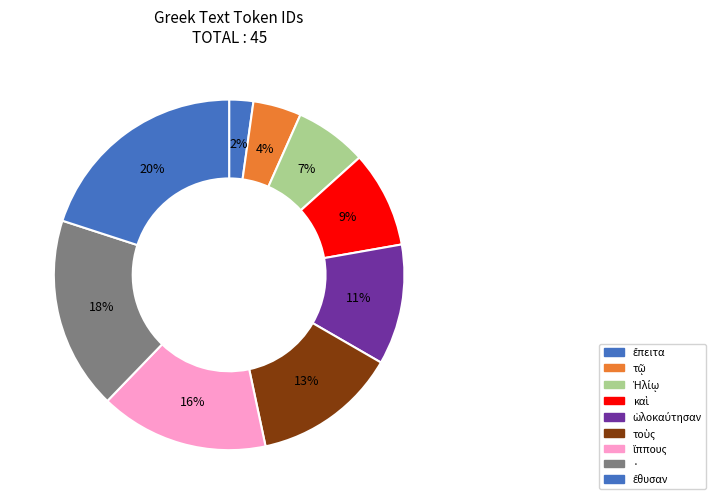

Rank the categories by value from lowest to highest.

ἔπειτα, τῷ, Ἡλίῳ, καὶ, ὡλοκαύτησαν, τοὺς, ἵππους, ·, ἔθυσαν